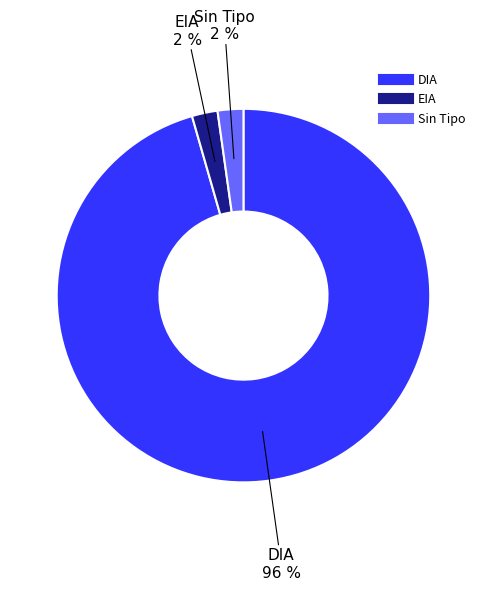

To the nearest percent, what is the average slice percentage?

33%